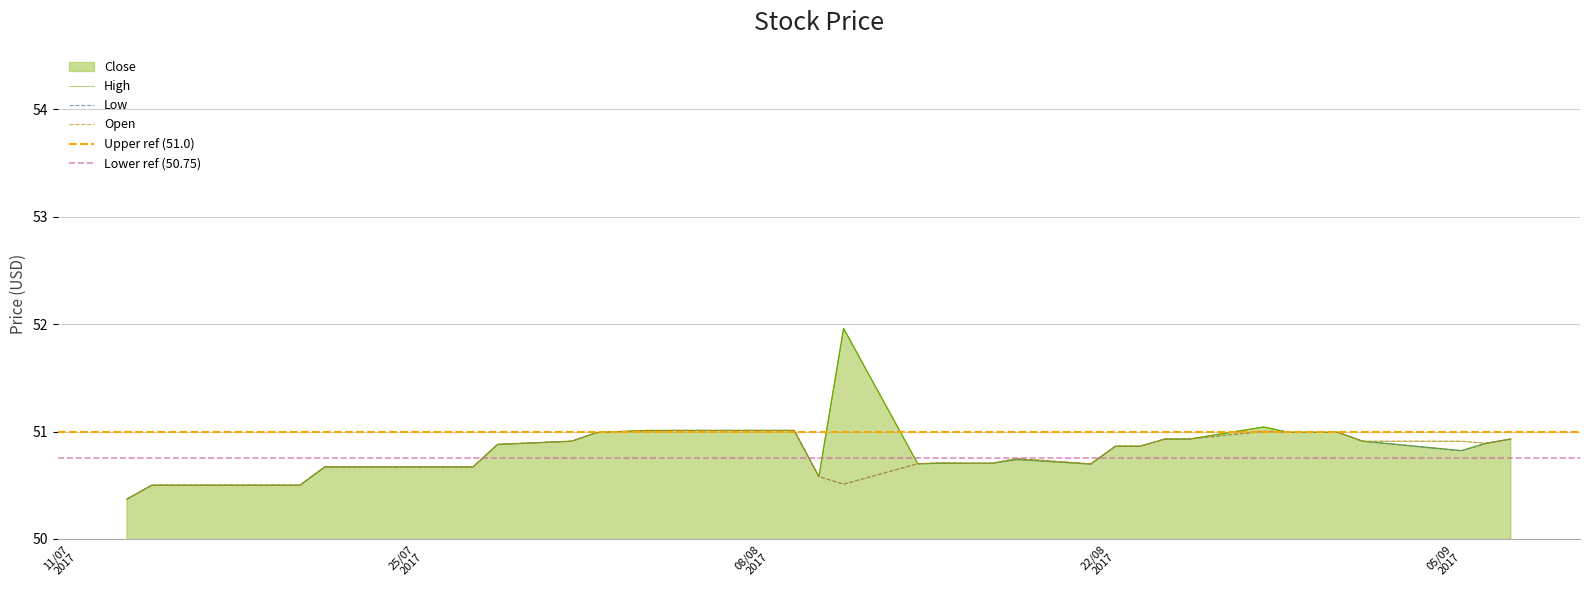

What is the value of the Open point at the 11th from the left?

50.7